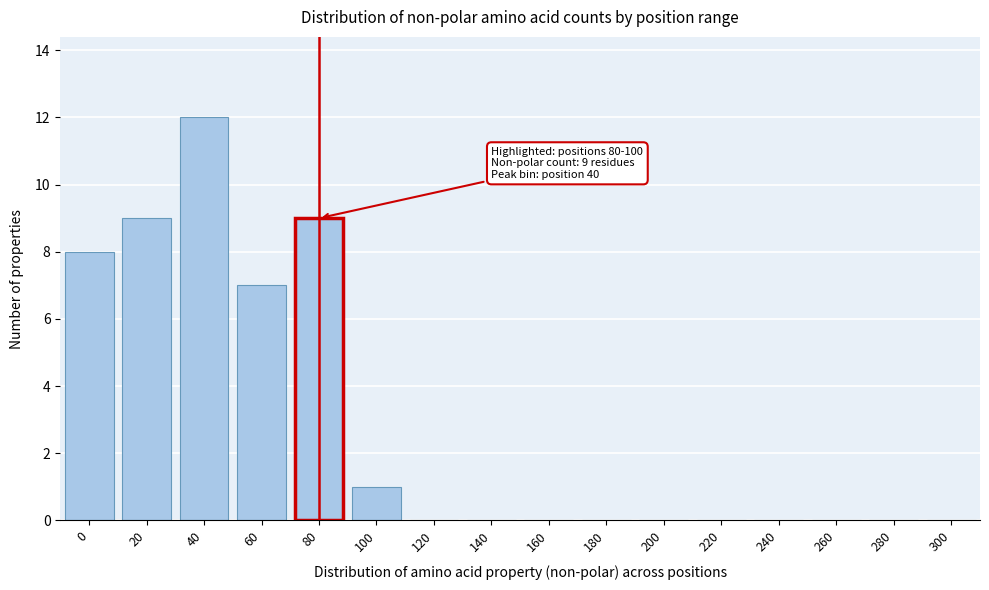

Reading left to right, transcribe all the data shown in this chart.

0=8	20=9	40=12	60=7	80=9	100=1	120=0	140=0	160=0	180=0	200=0	220=0	240=0	260=0	280=0	300=0